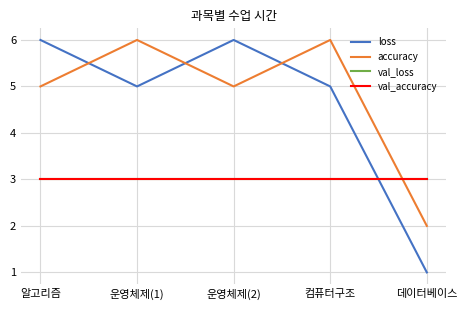

At 운영체제(1), list the series in order from smallest to largest.

val_loss, val_accuracy, loss, accuracy